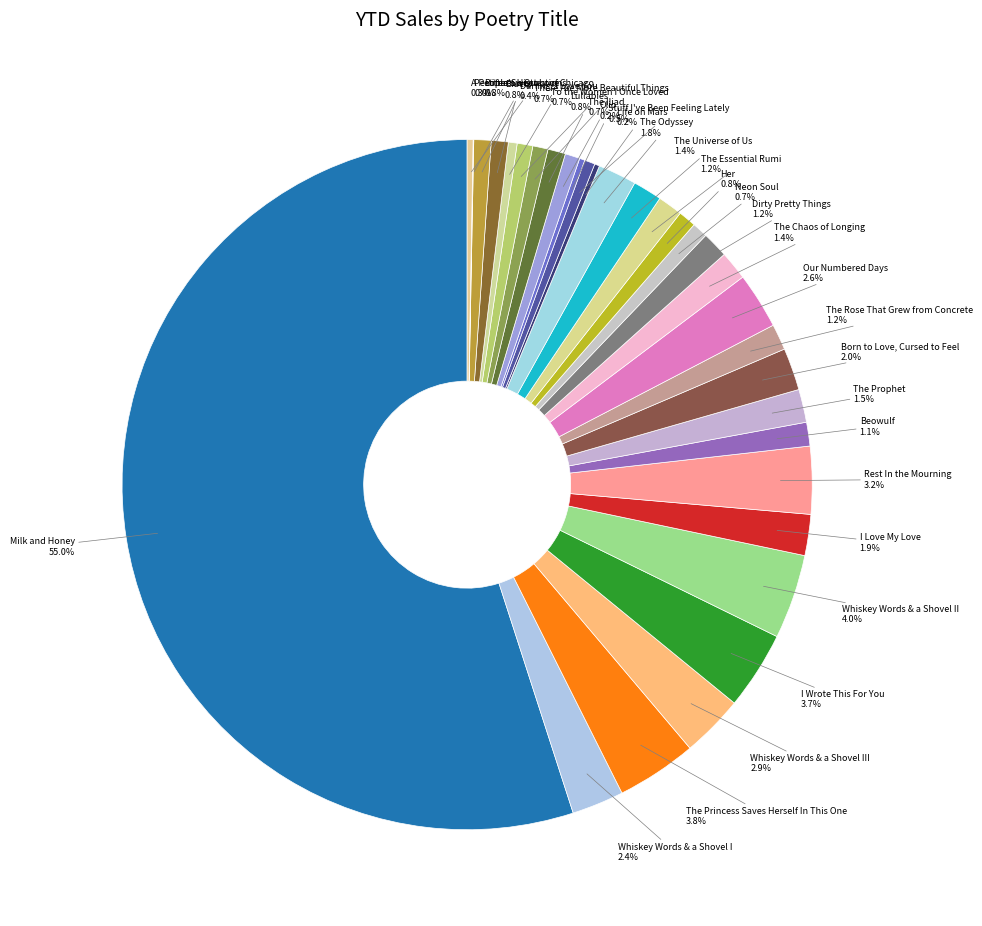

How many segments does this pie chart have?

32